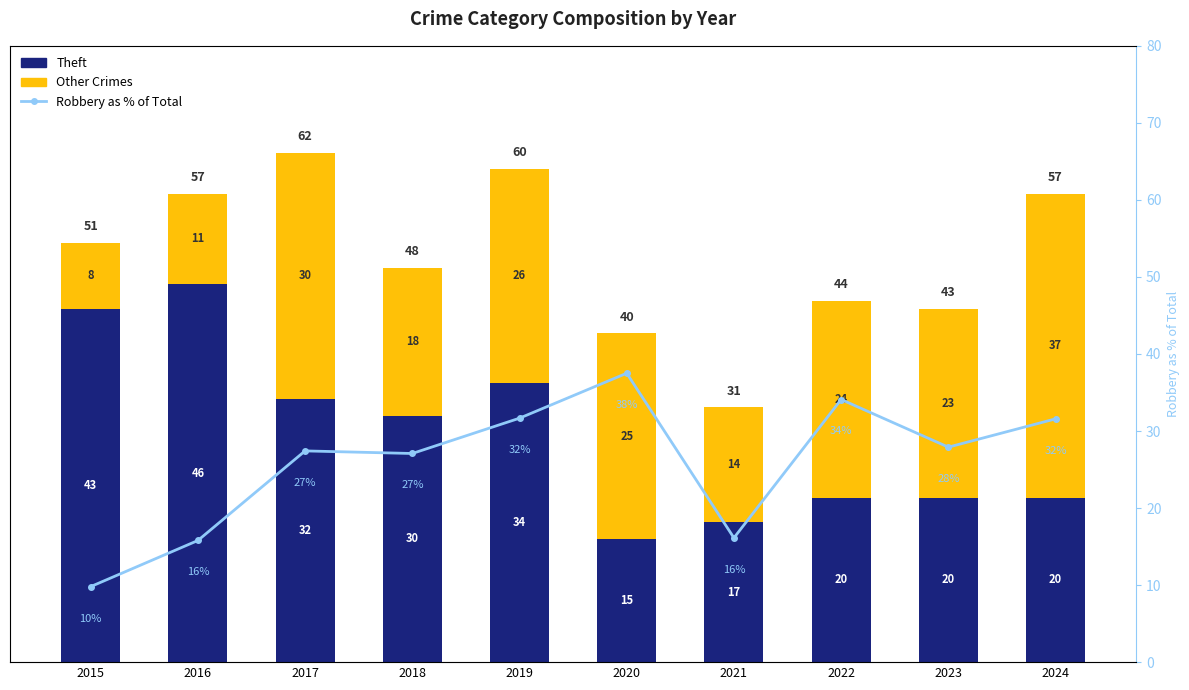

Which category has the highest value in the Other Crimes series?

2024